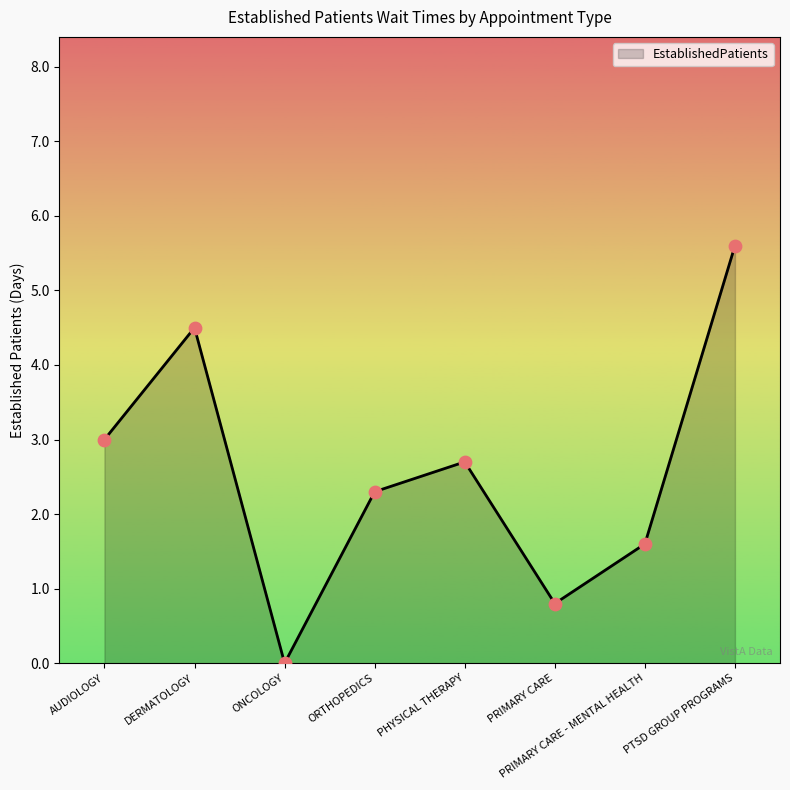

Approximately how many times larger is the value at PRIMARY CARE compared to PTSD GROUP PROGRAMS?

0.1